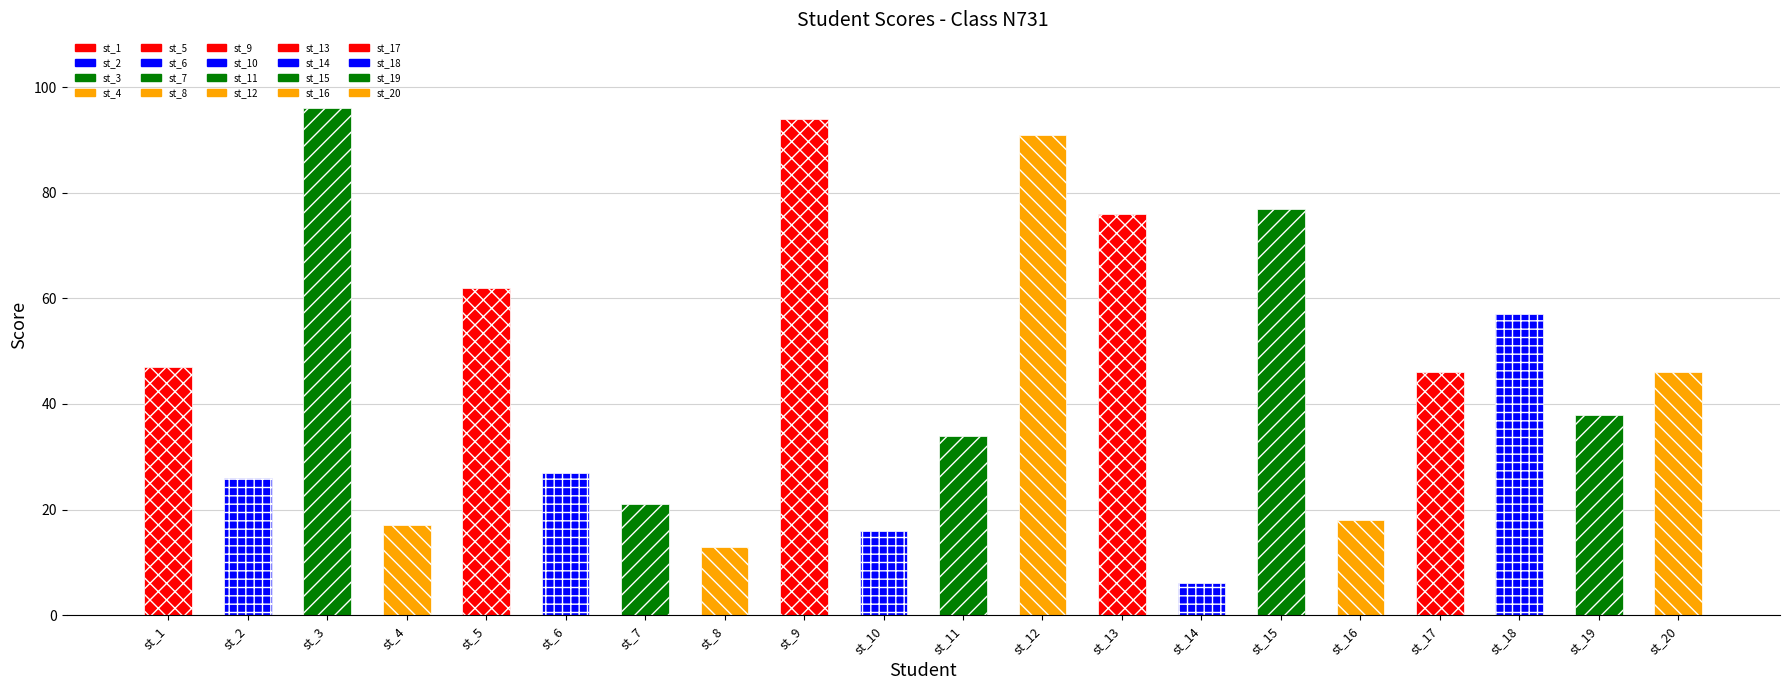

What is the minimum value shown in the chart?

6